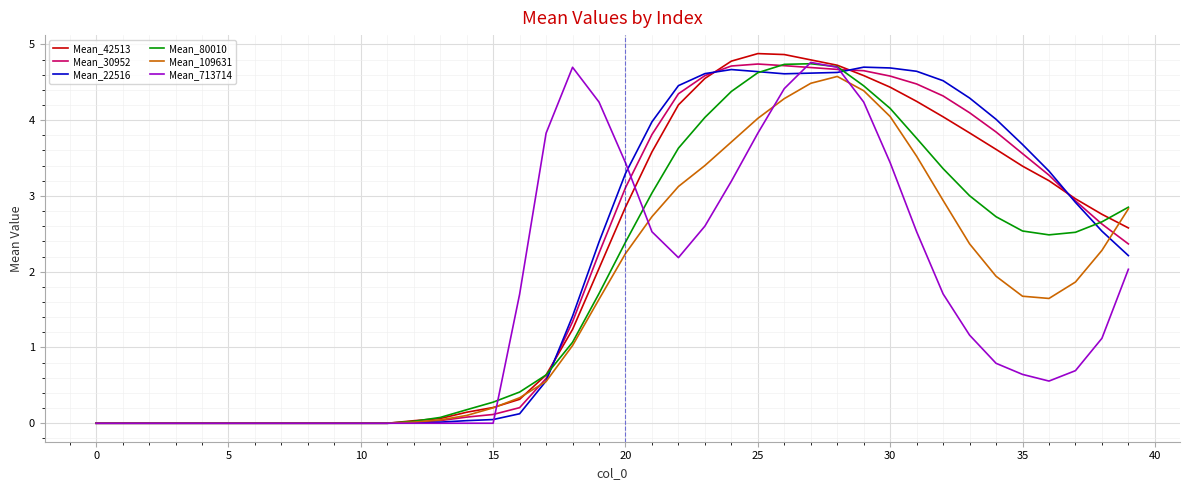

What is the maximum value shown in the chart?

4.9